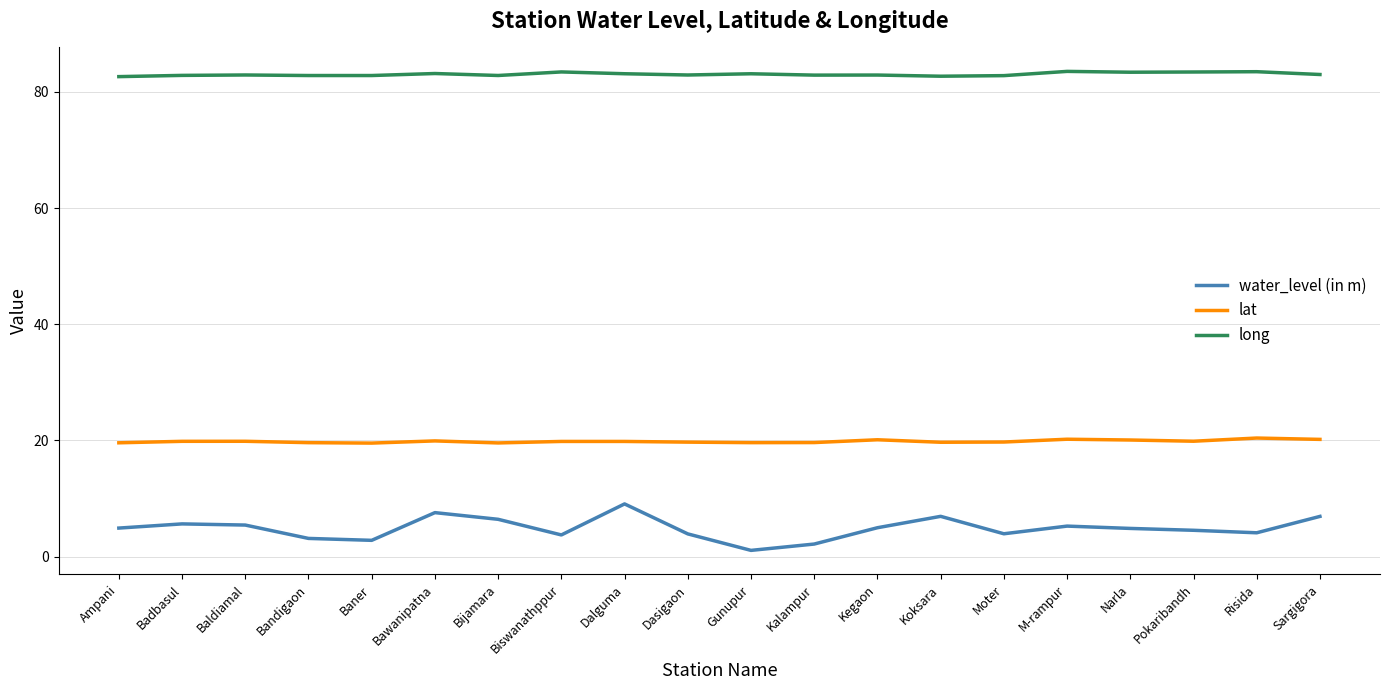

List the series in order of their peak value, highest first.

long, lat, water_level (in m)